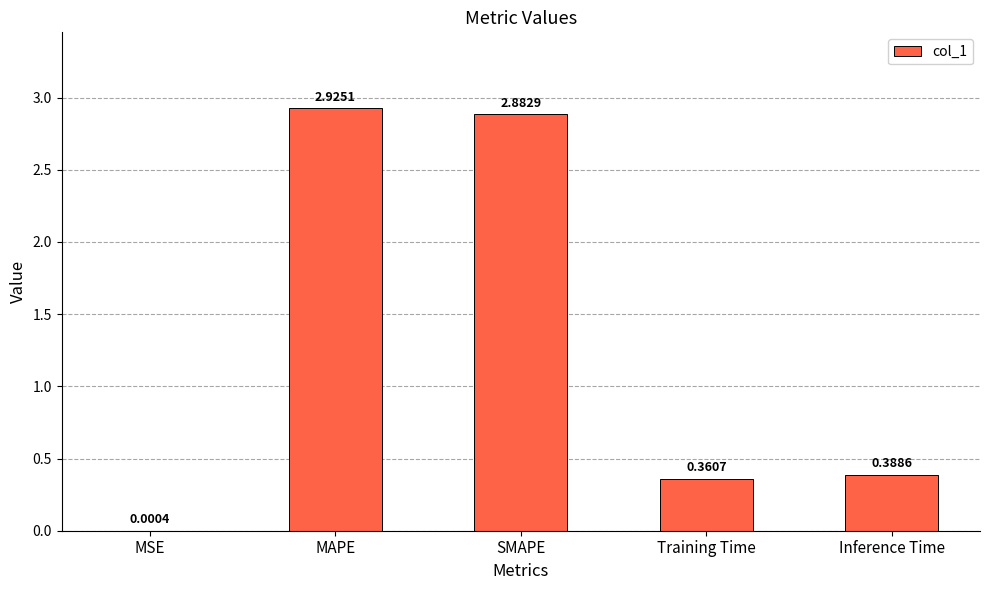

At which category does the chart reach its peak across all series?

MAPE